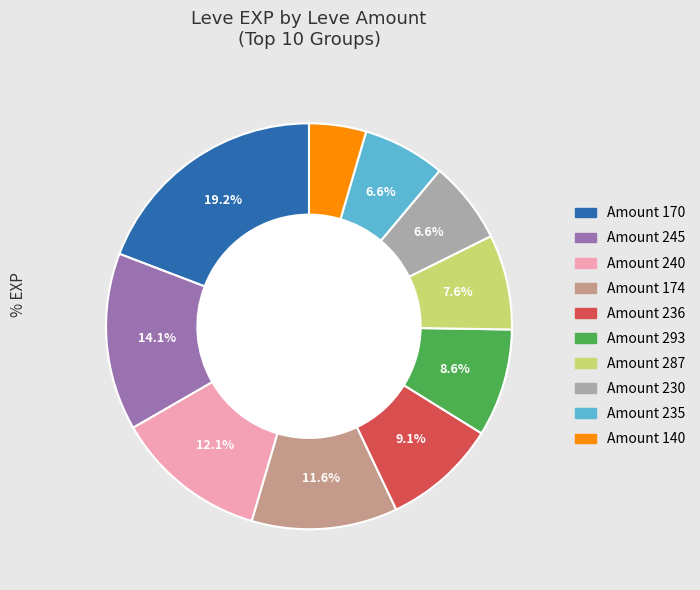

Is there any slice that represents more than half of the pie?

No